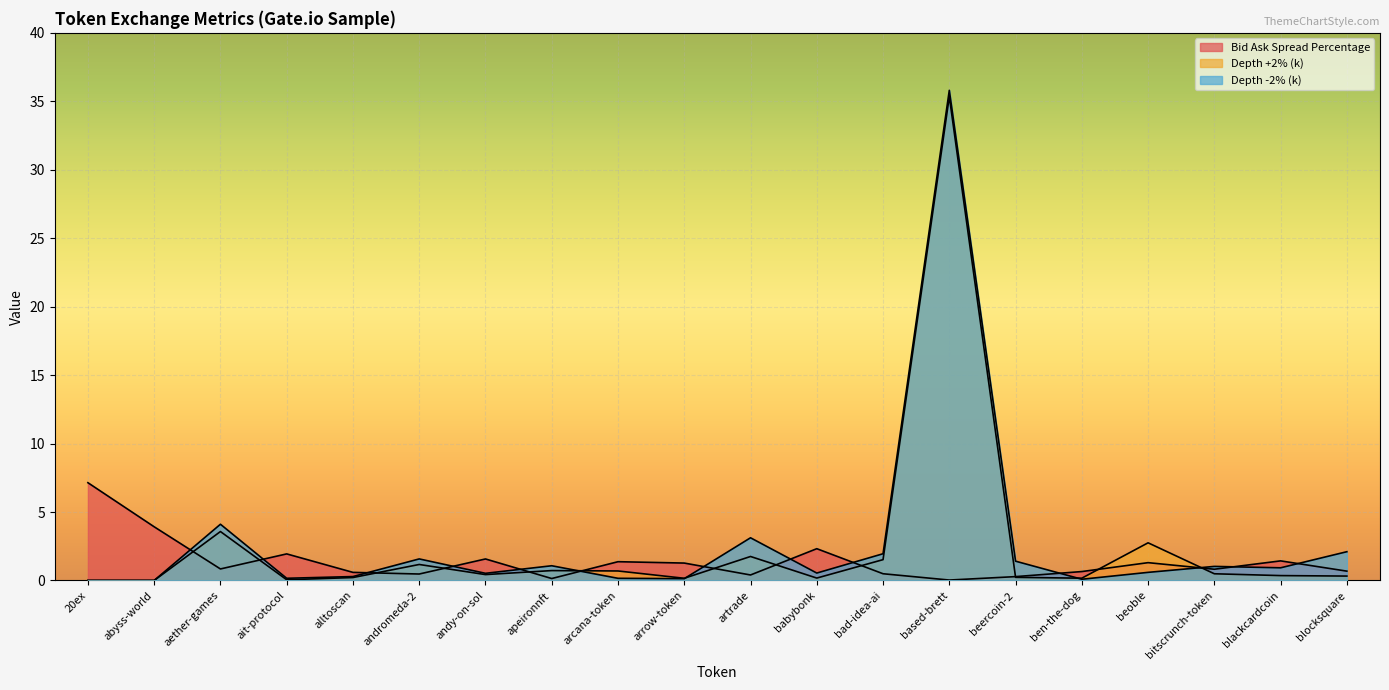

Between which two adjacent categories do Depth +2% (k) and Bid Ask Spread Percentage first intersect?

abyss-world and aether-games